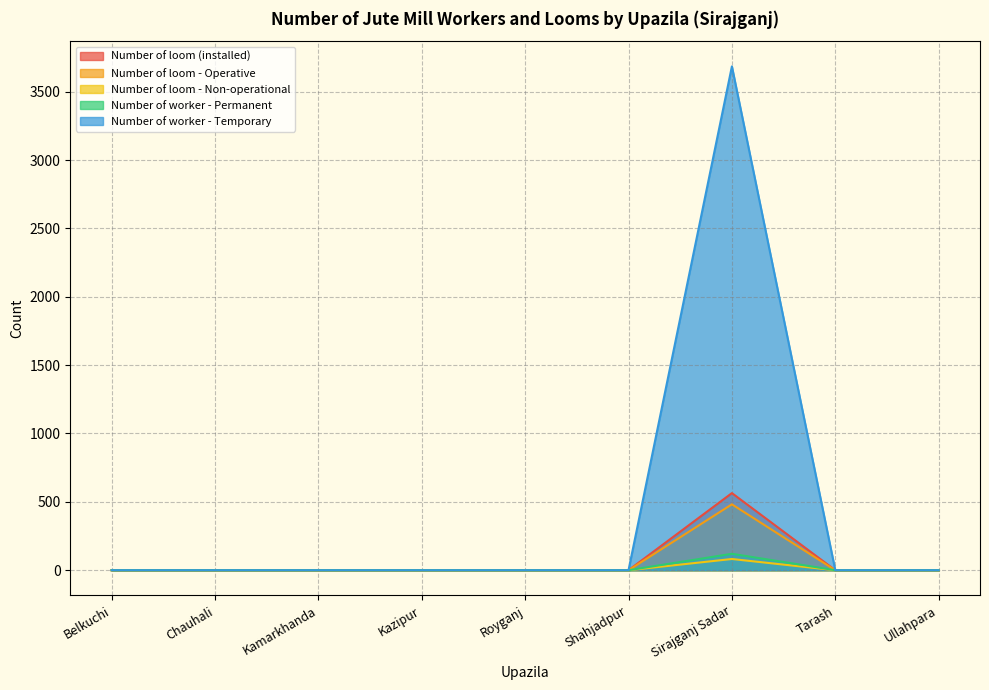

How many values in the Number of loom - Non-operational series exceed 0?

1